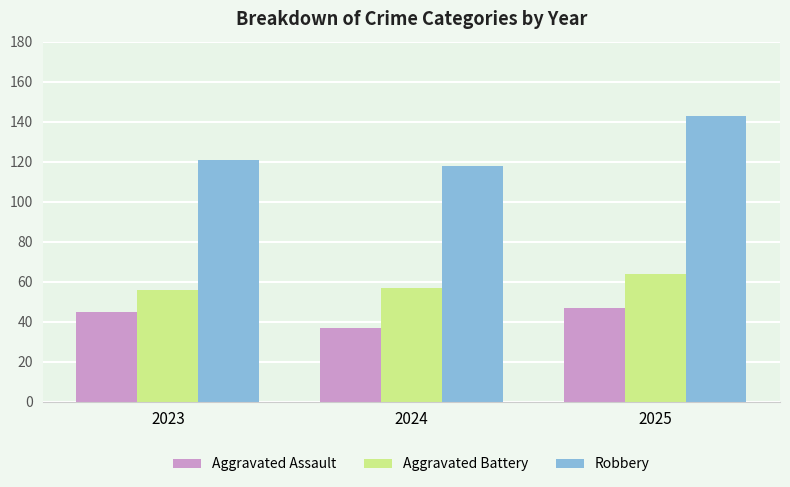

Which category has the lowest value in the Robbery series?

2024